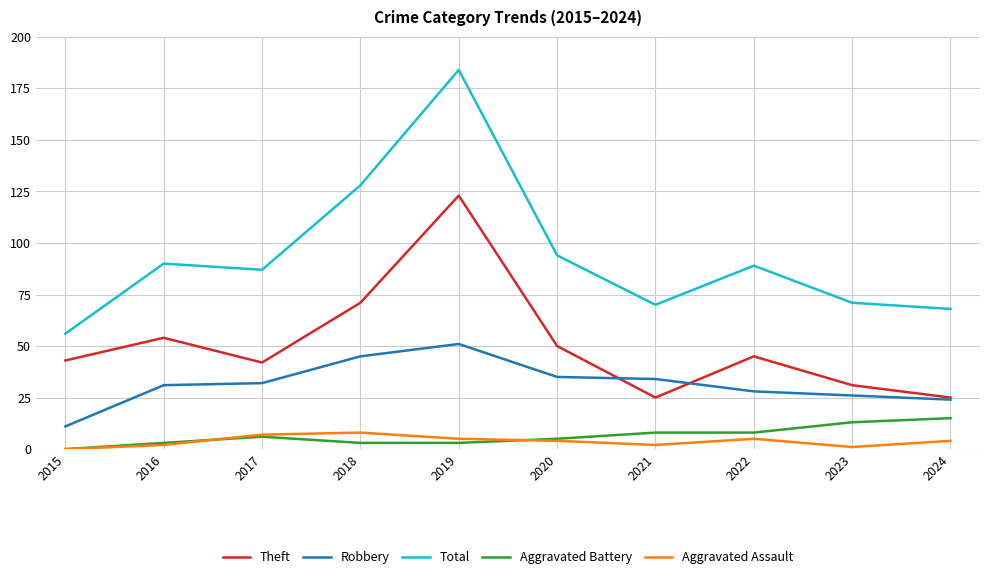

The Robbery series shows 36 at 2022. True or false?

False